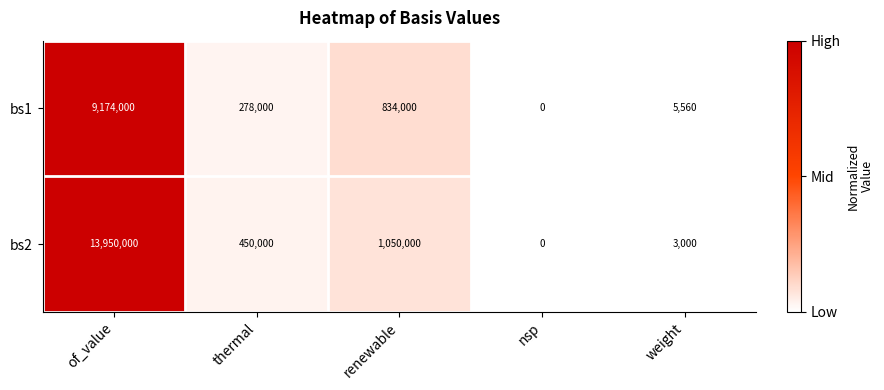

How many data points does each series have?

5